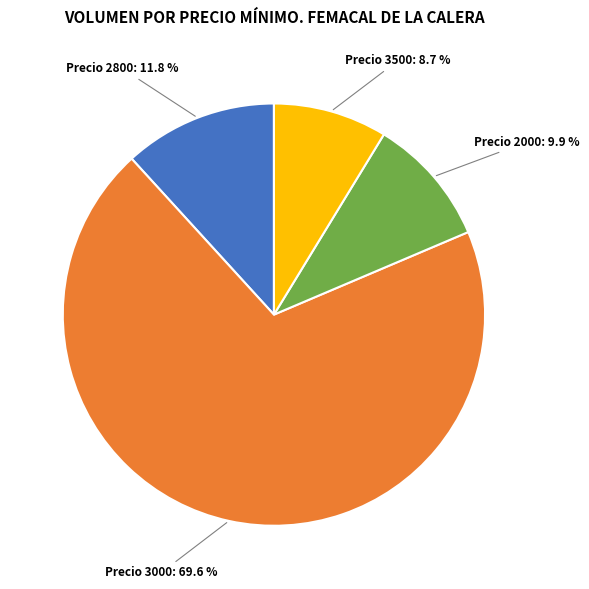

How many segments does this pie chart have?

4